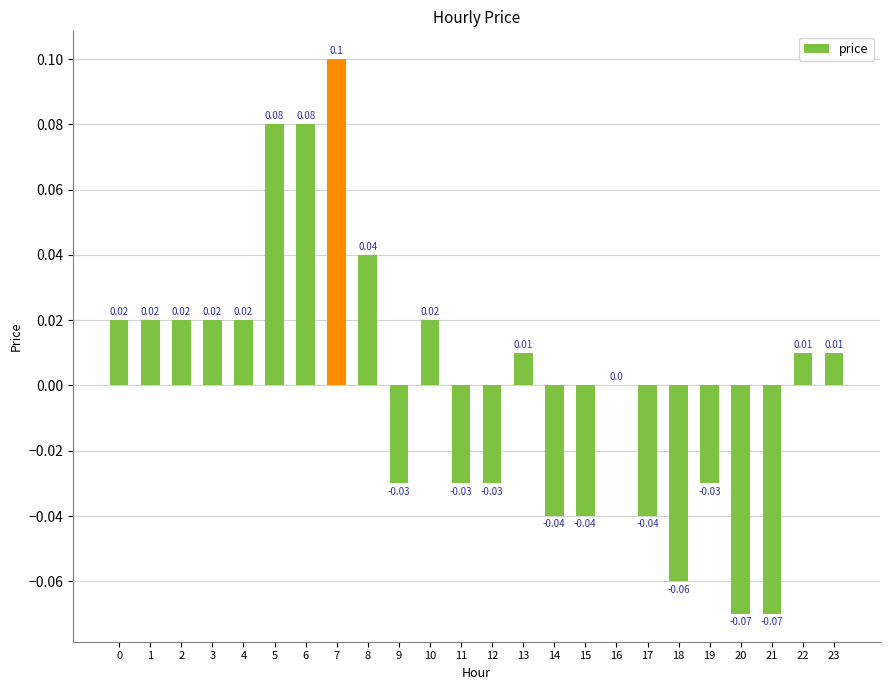

Which has a higher value, 16 or 23?

23